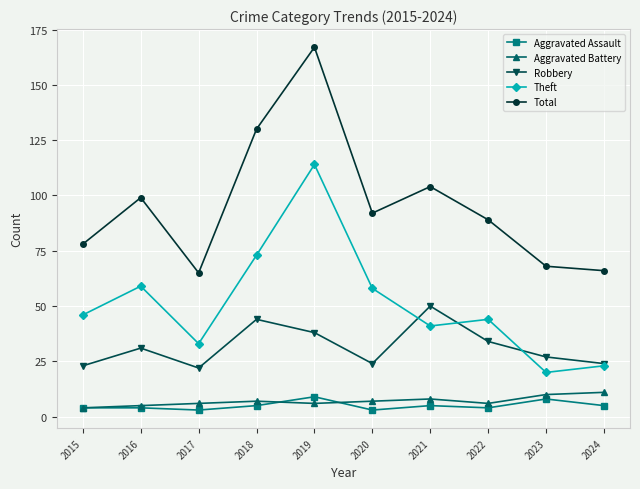

What is the minimum value for Total?

65